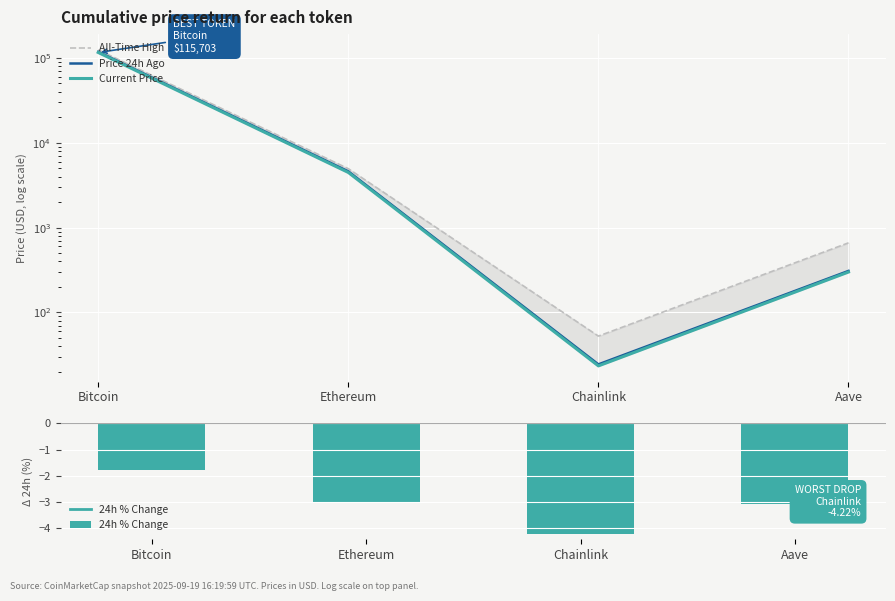

Does the chart contain stacked bars?

No